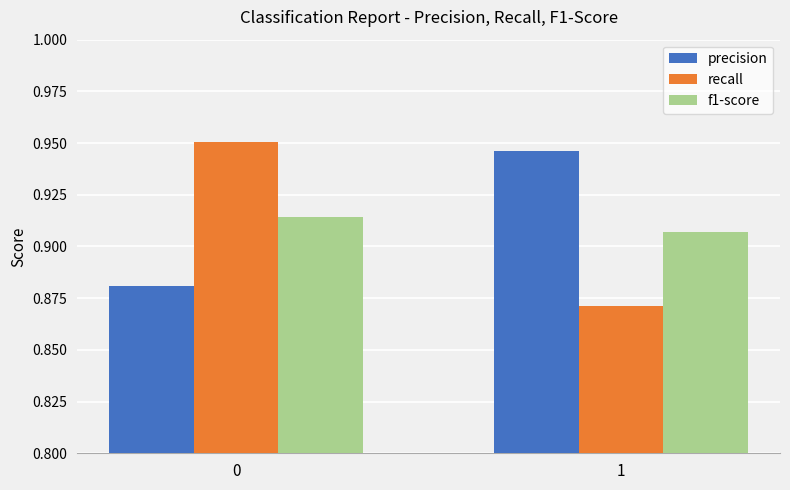

What is the difference between the recall values at 0 and 1?

0.1